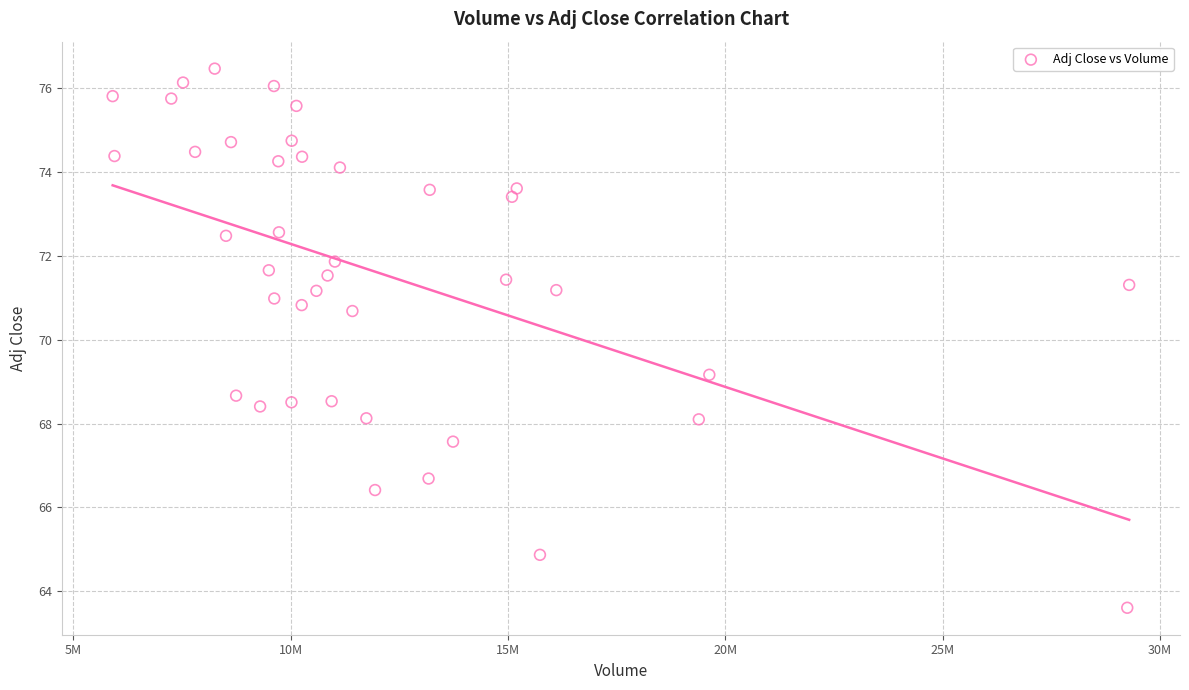

What is the range of X values (max minus min)?

23386435.0